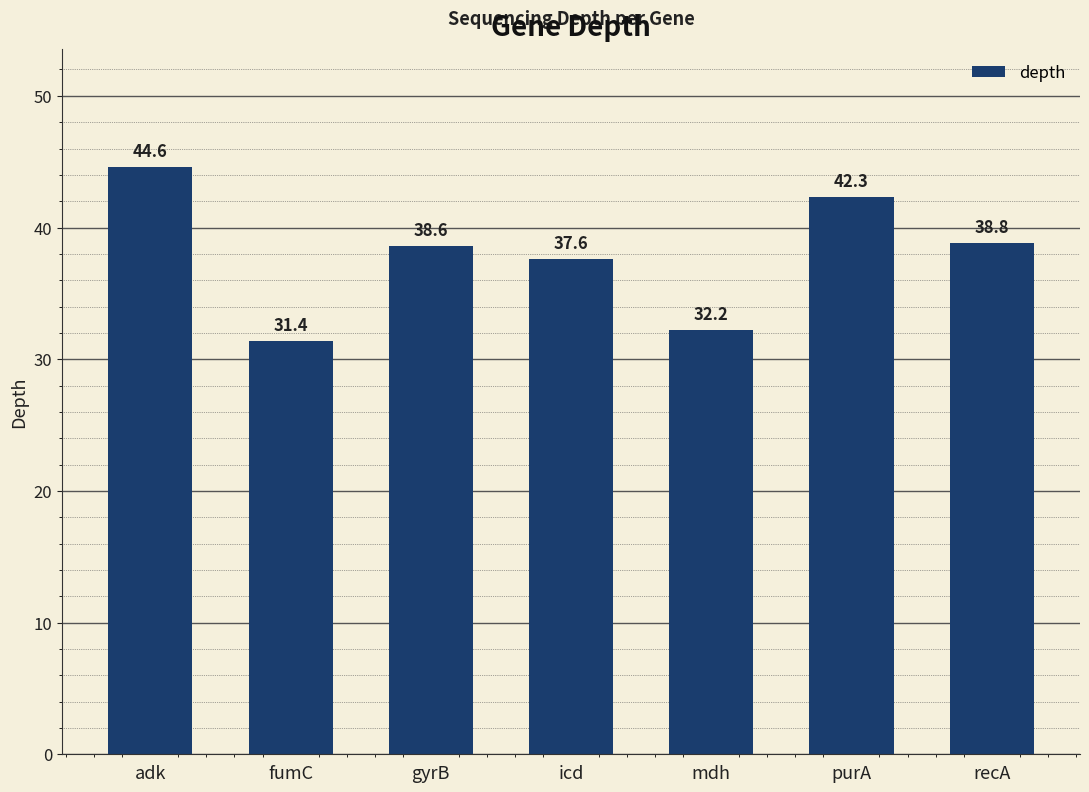

Between purA and icd, which is larger?

purA